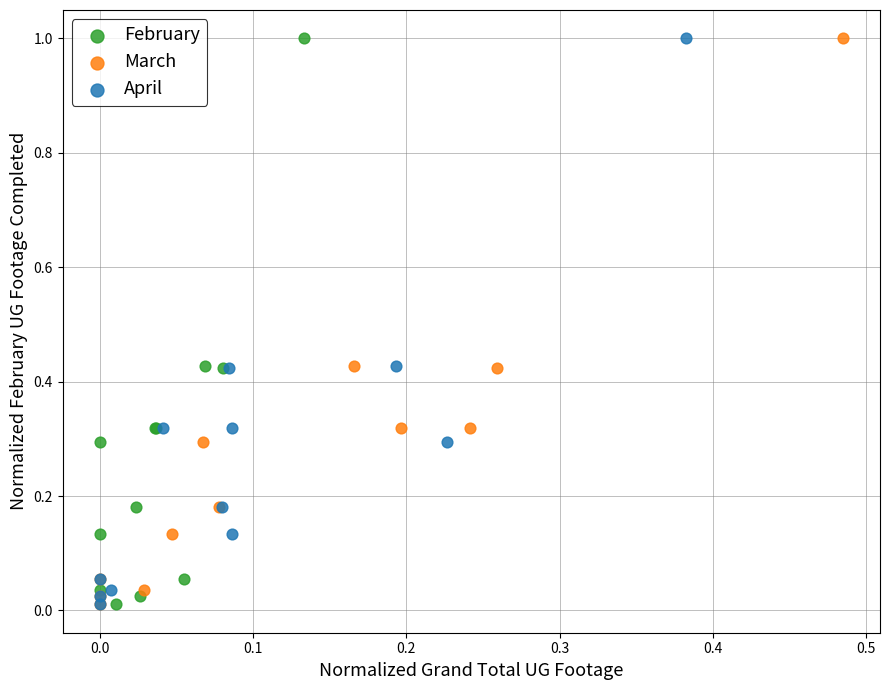

What are all the series names shown in the legend?

February, March, April